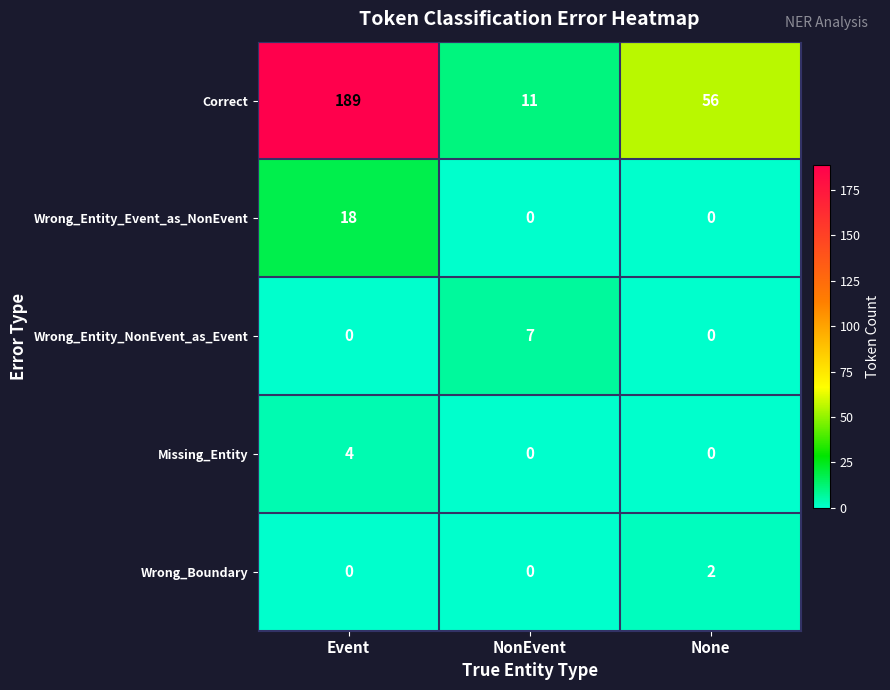

Reading left to right, extract all data points from this chart.

Correct: 189	11	56
Wrong_Entity_Event_as_NonEvent: 18	0	0
Wrong_Entity_NonEvent_as_Event: 0	7	0
Missing_Entity: 4	0	0
Wrong_Boundary: 0	0	2